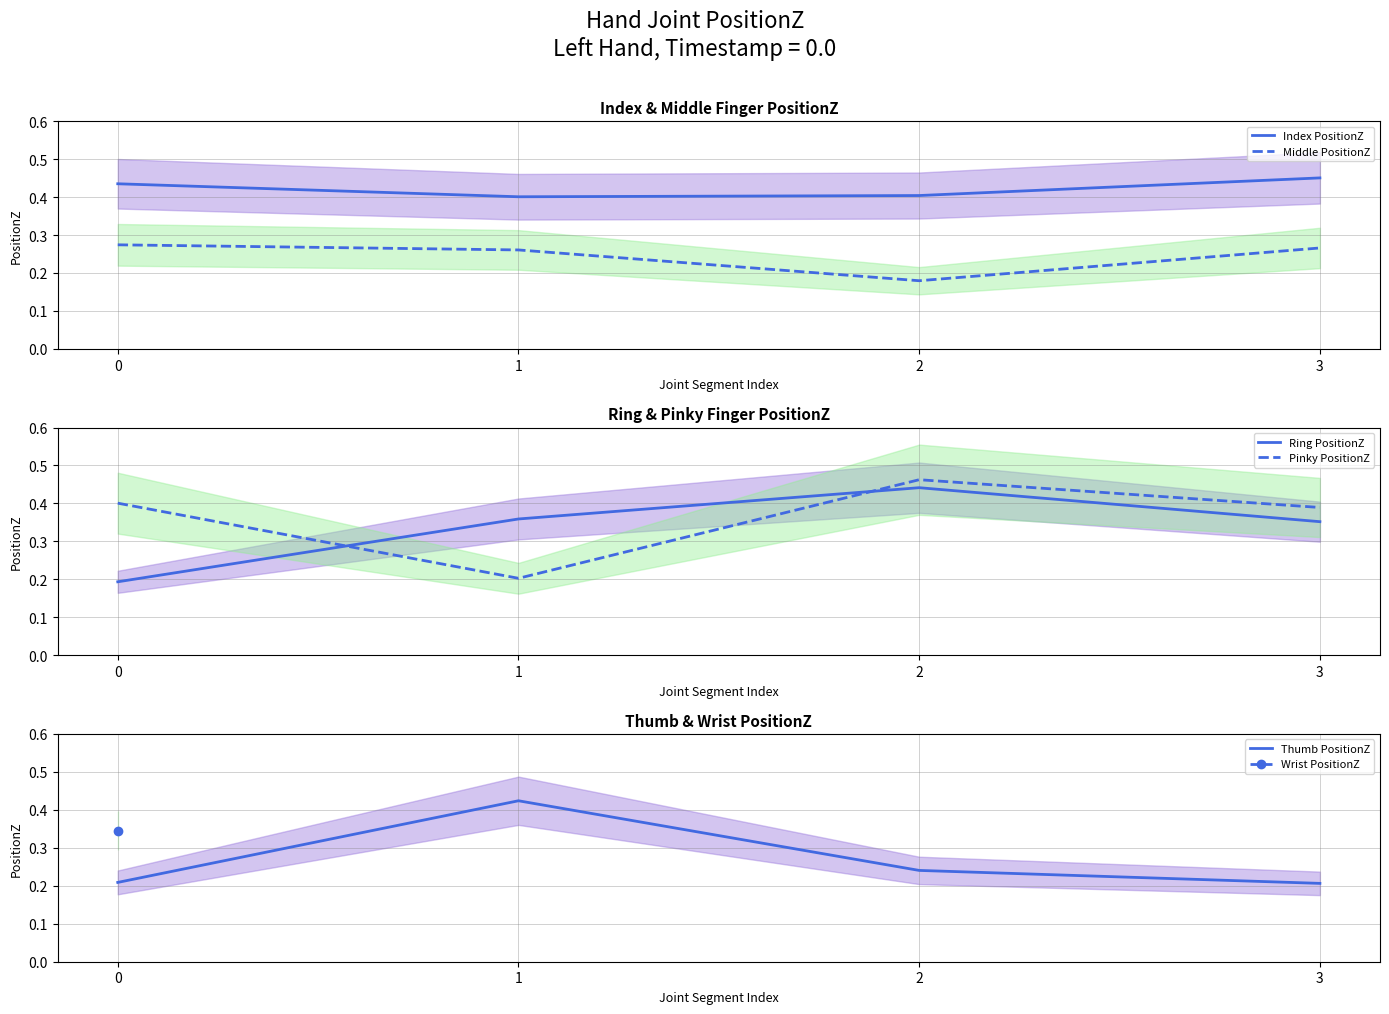

At which category does the chart reach its peak across all series?

2